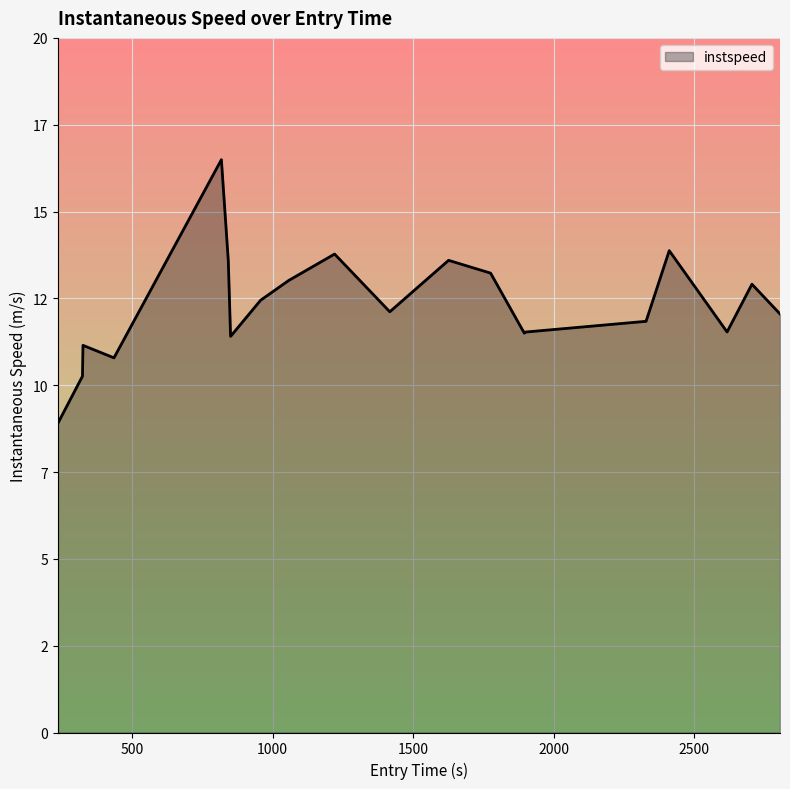

Is this an area chart (filled region under the line)?

Yes